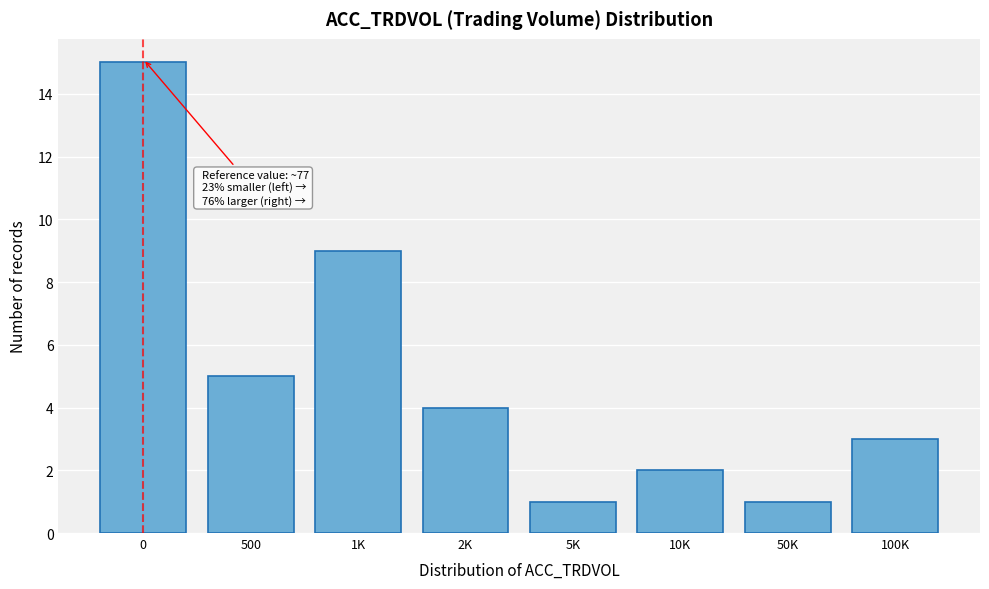

Reading left to right, list all the values displayed in this chart.

0=15	500=5	1K=9	2K=4	5K=1	10K=2	50K=1	100K=3